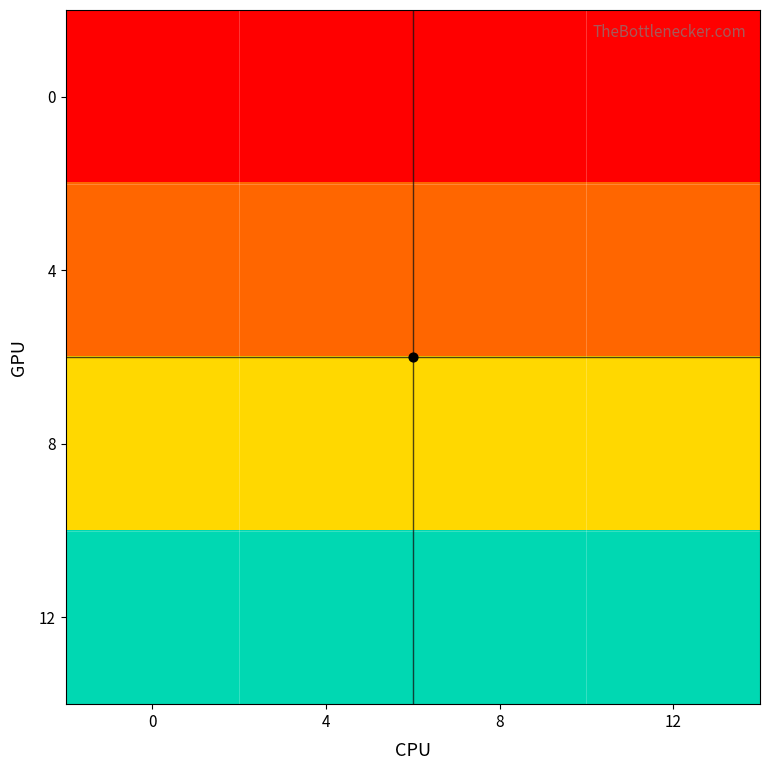

Reading left to right, transcribe all the data shown in this chart.

row_0: 0	0	0	0
row_1: 4	4	4	4
row_2: 8	8	8	8
row_3: 12	12	12	12